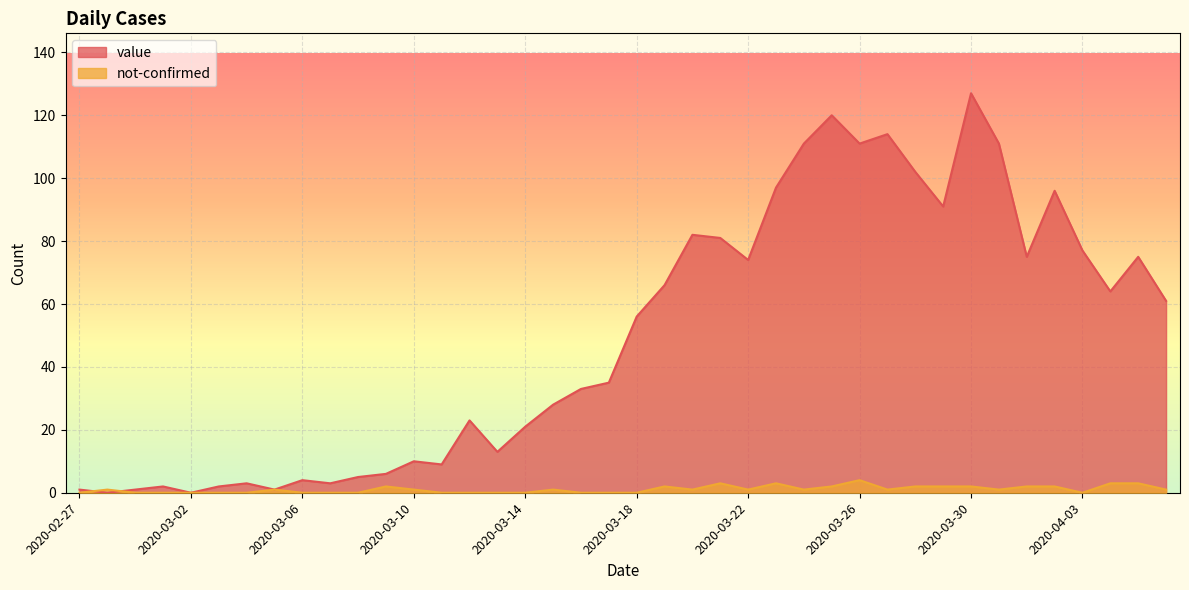

True or false: value has a value of 55 at 2020-03-26.

False